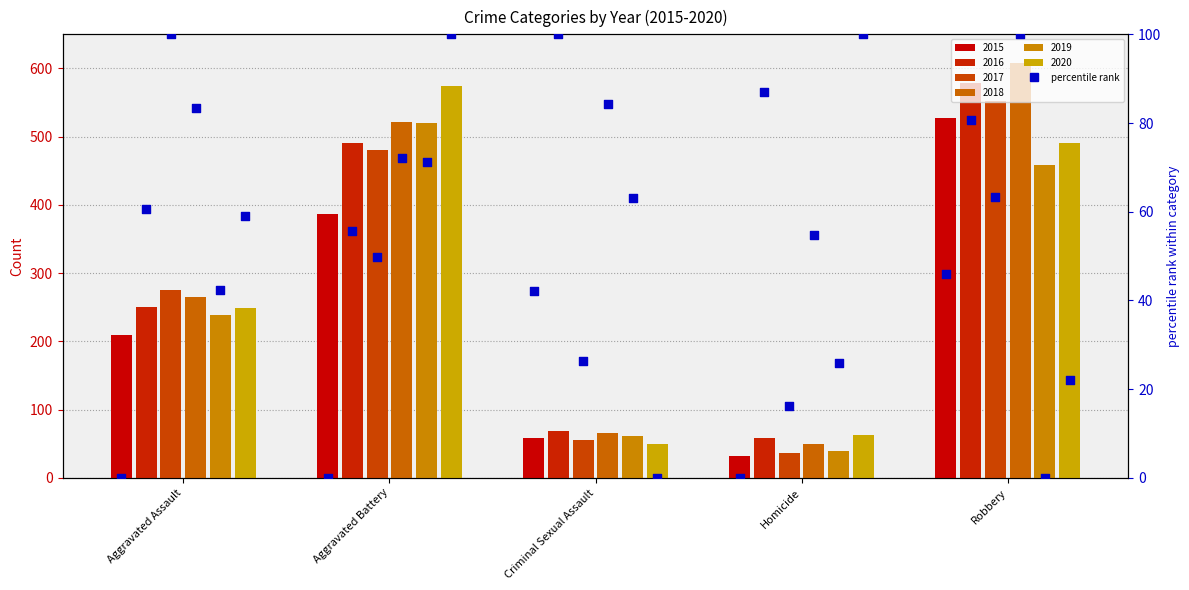

Which has a higher value, Aggravated Battery or Homicide?

Aggravated Battery